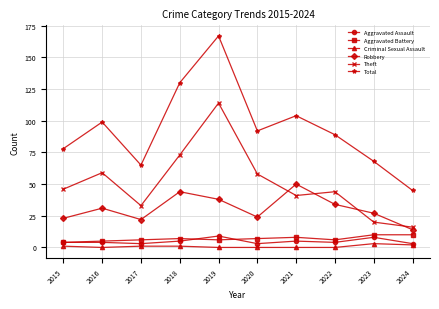

Does the chart have visible grid lines?

Yes